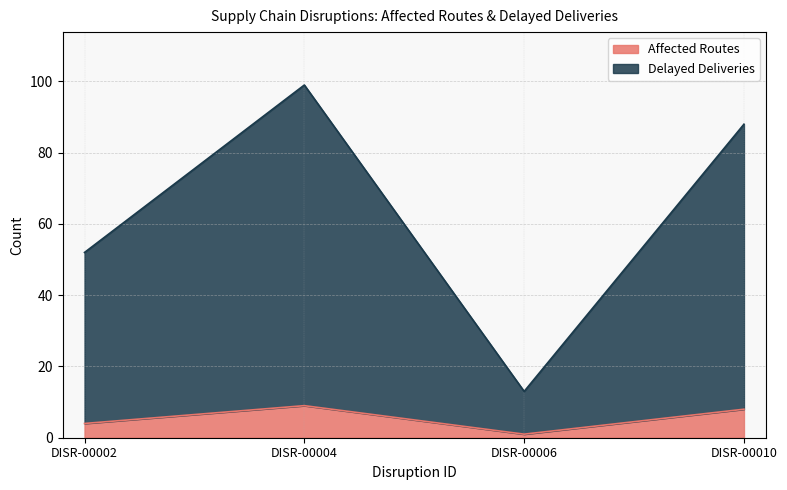

At which category is the sum across all series the highest?

DISR-00004